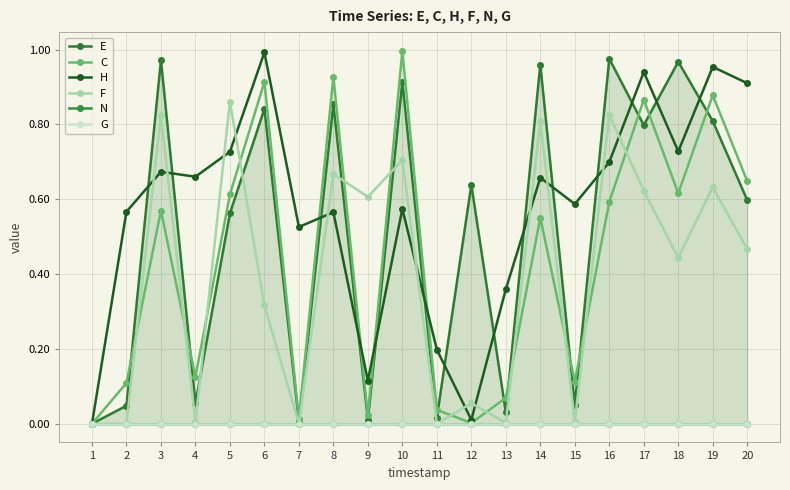

What is the sum of the E values at 15 and 8?

0.9